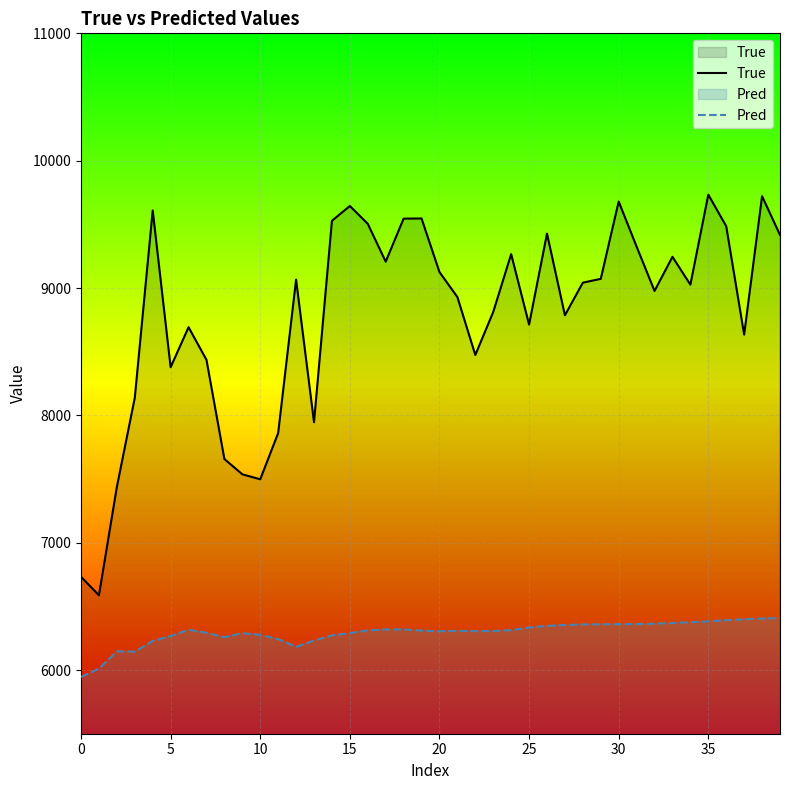

Between 20 and 38, which is larger?

38